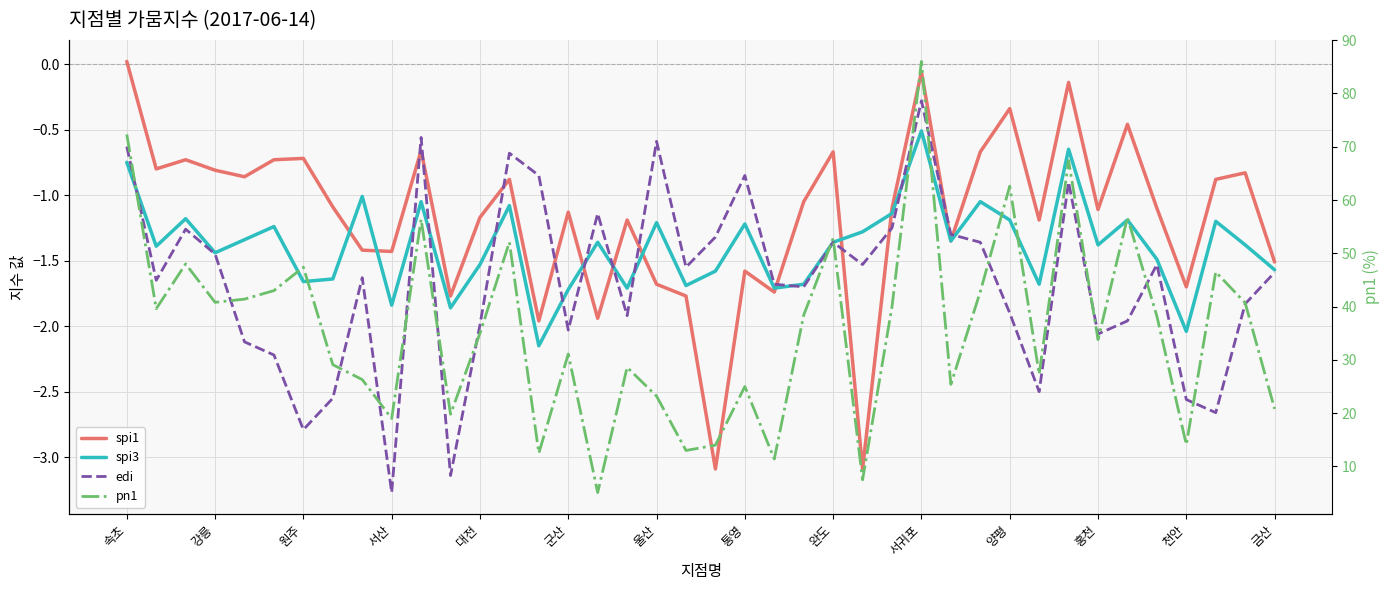

After their last crossing, which series has the higher values: edi or spi3?

spi3